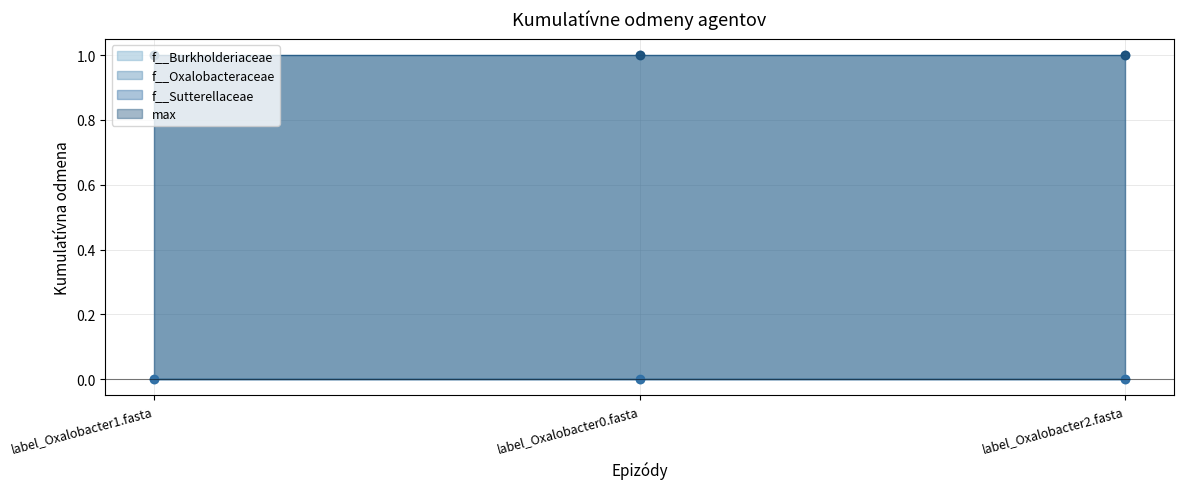

How many lines are shown in the chart?

4